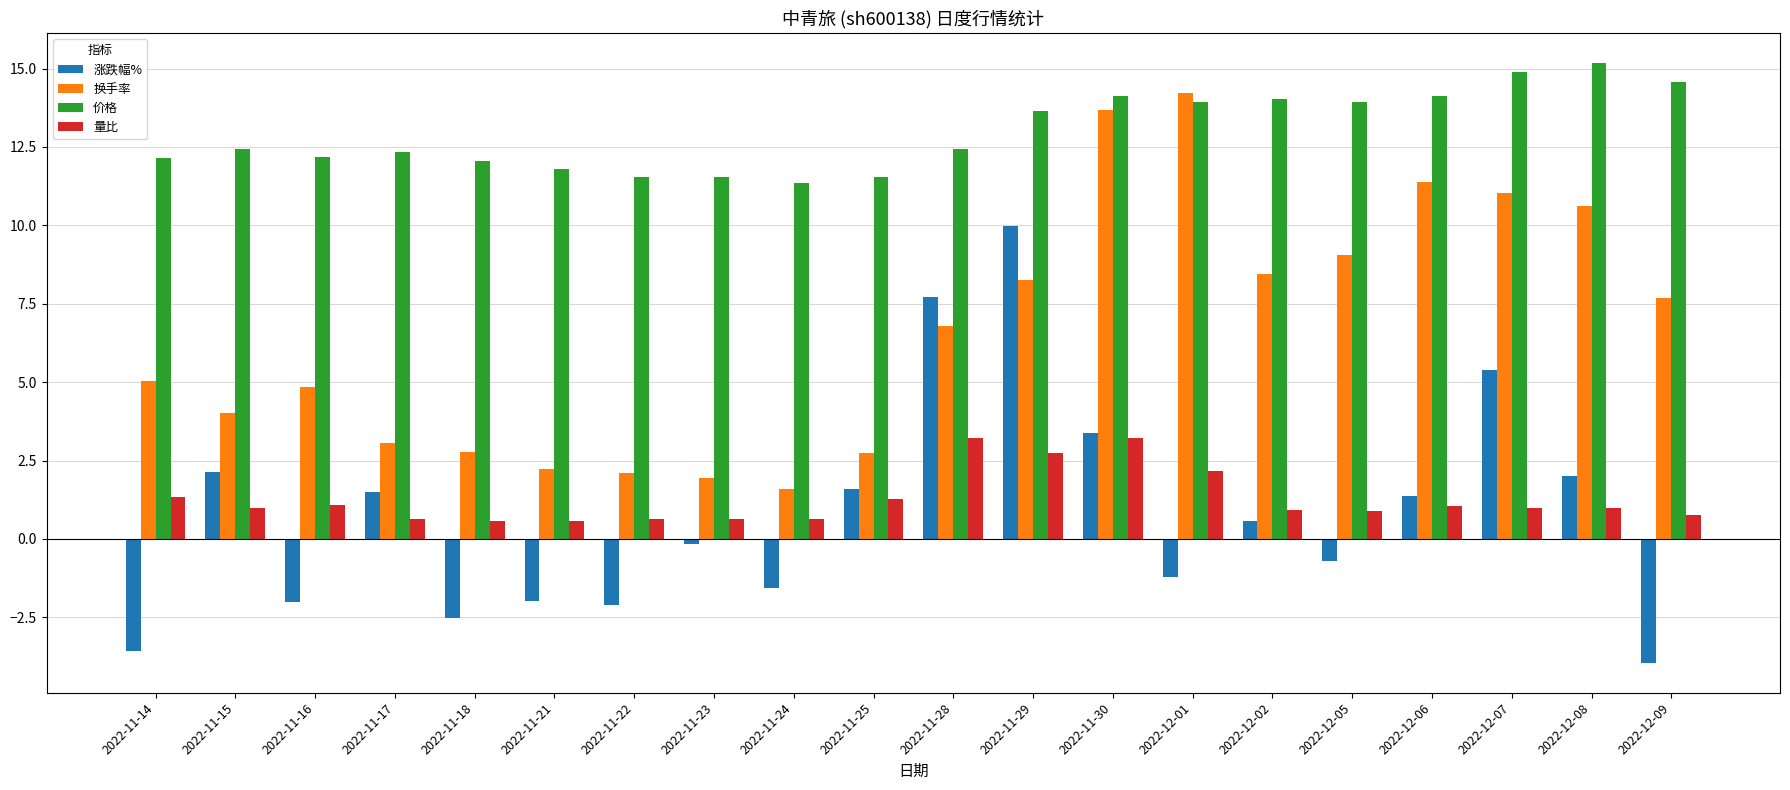

At how many categories does at least one series exceed 0?

20